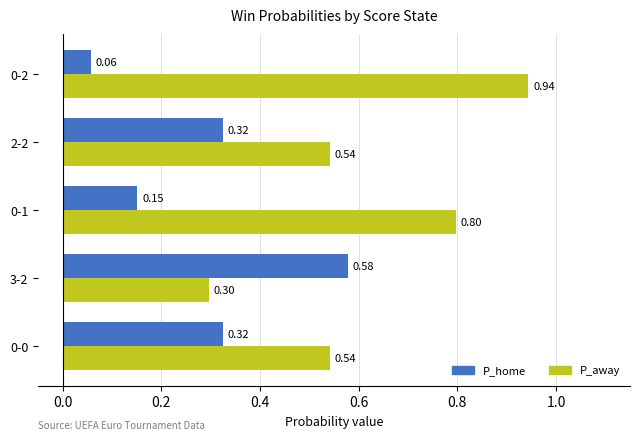

Which series has the largest range (max minus min)?

P_away